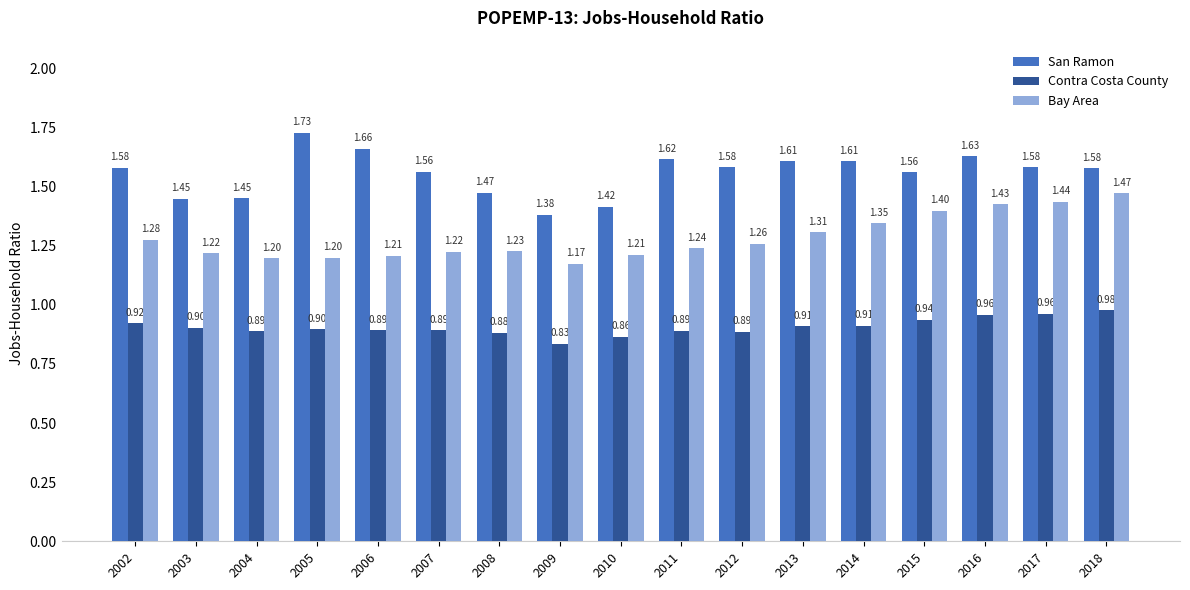

How many Contra Costa County values are between 0 and 1?

17